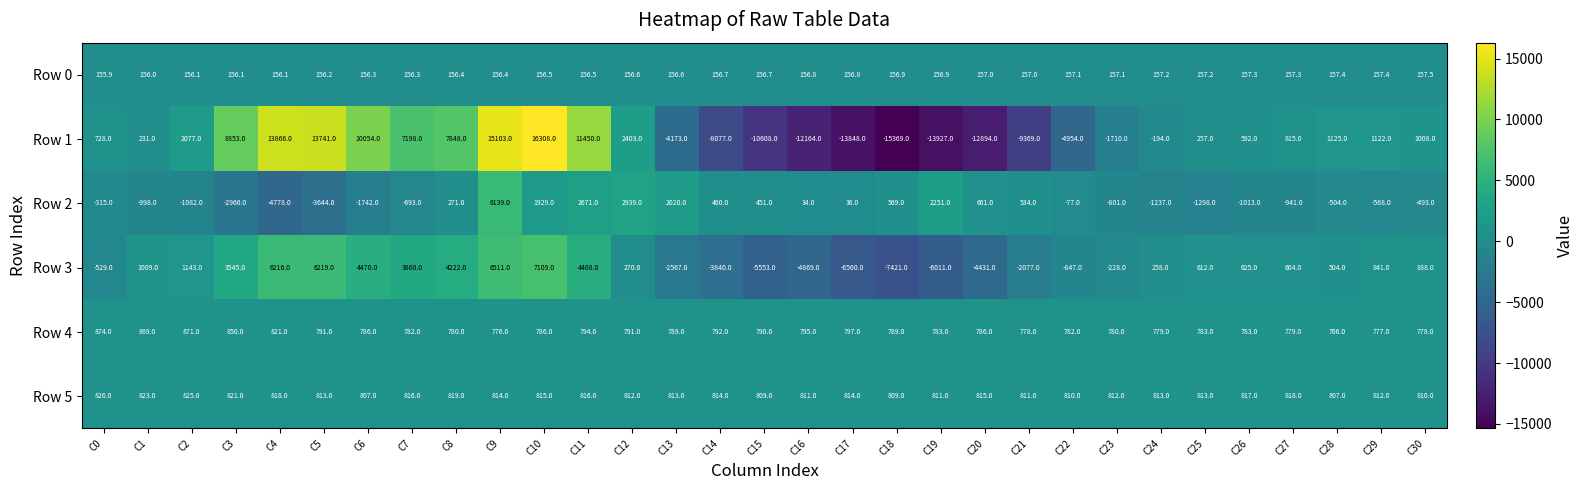

Count the number of categories in the chart.

31